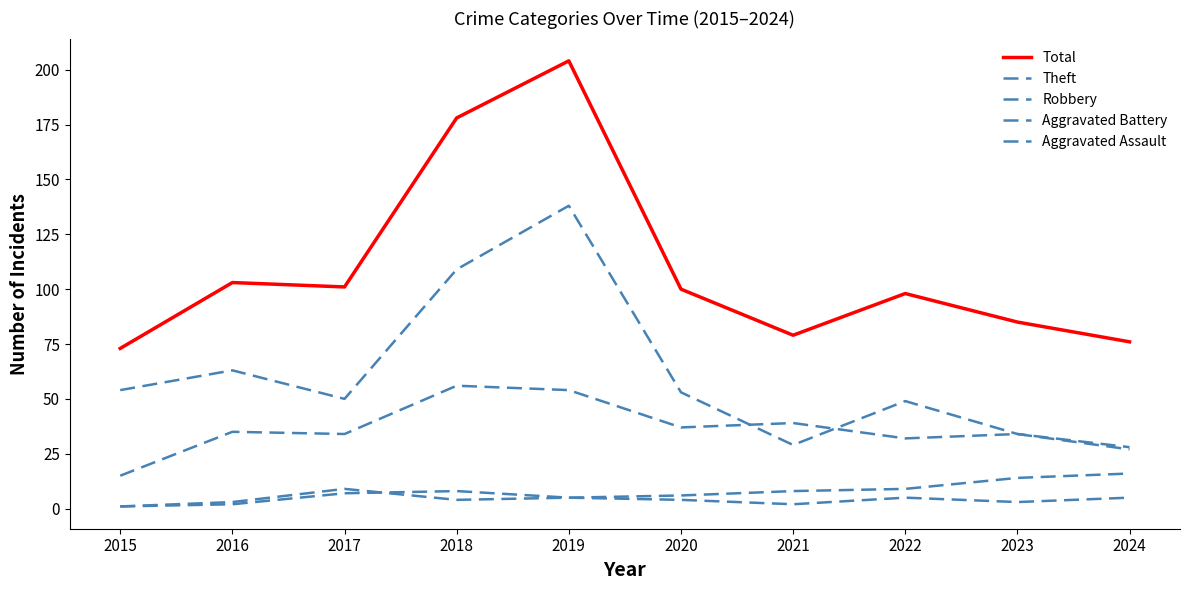

Is the value of Aggravated Battery at 2024 greater than the value of Robbery at 2020?

No